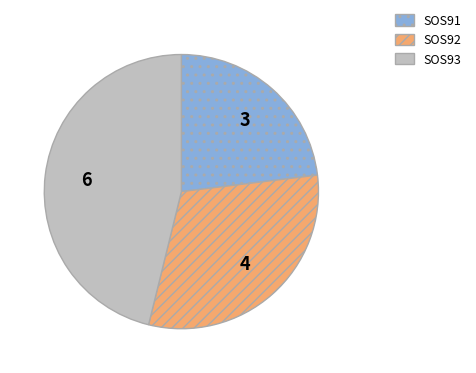

Is it true that SOS91 is 18% of the pie?

False